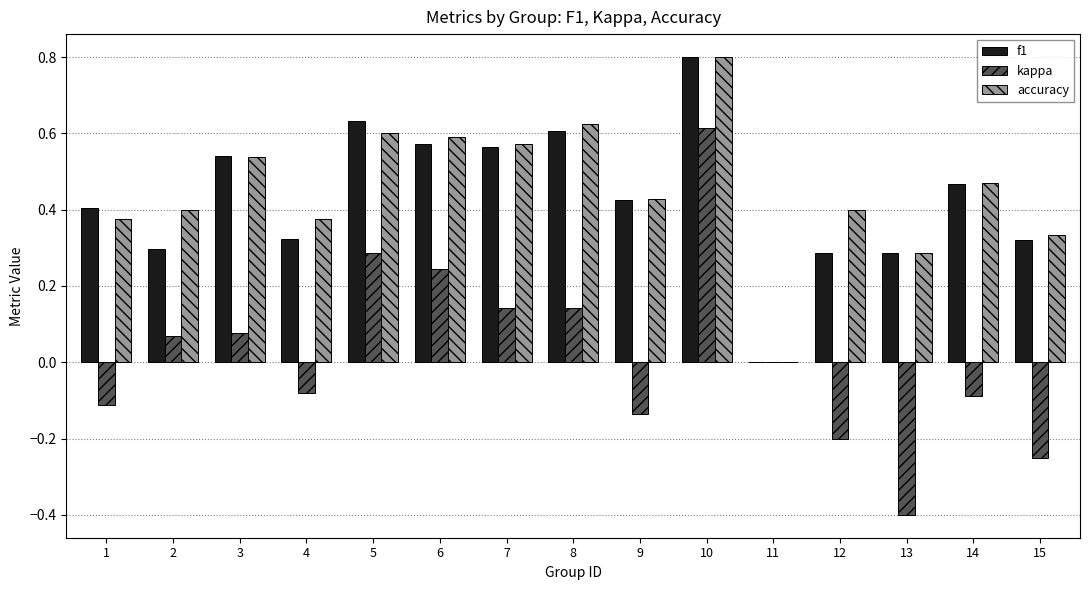

What is the sum of all accuracy values?

6.8